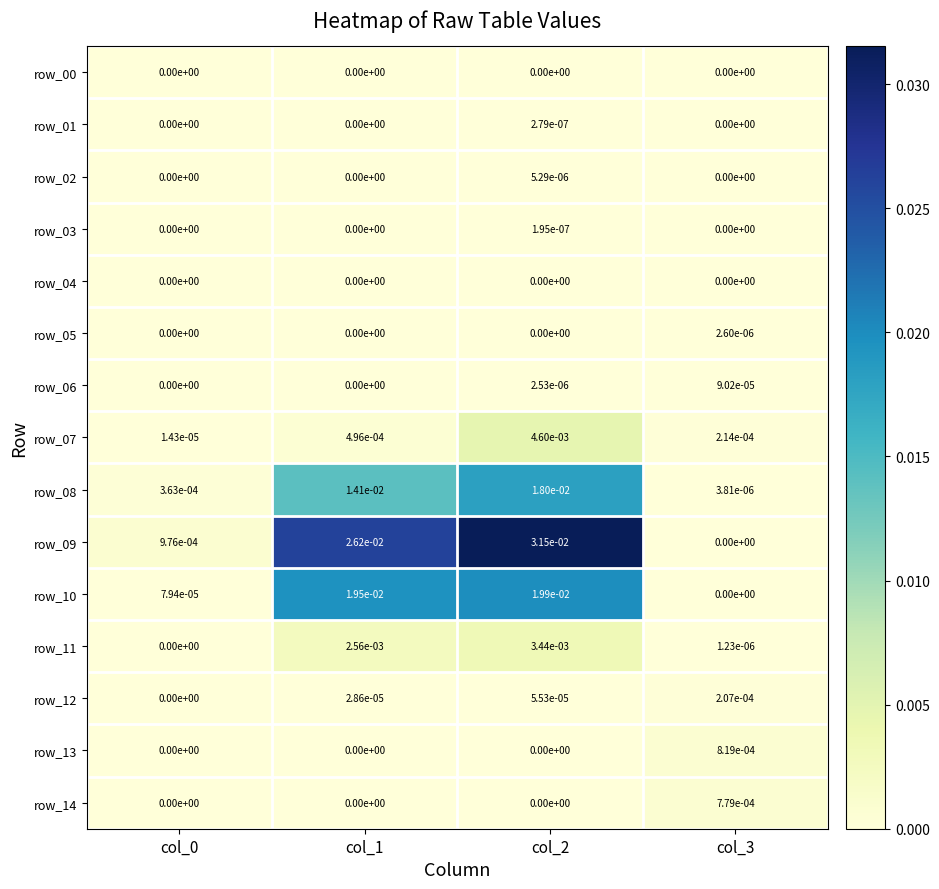

Is the value of row_10 at col_3 greater than the value of row_01 at col_2?

No